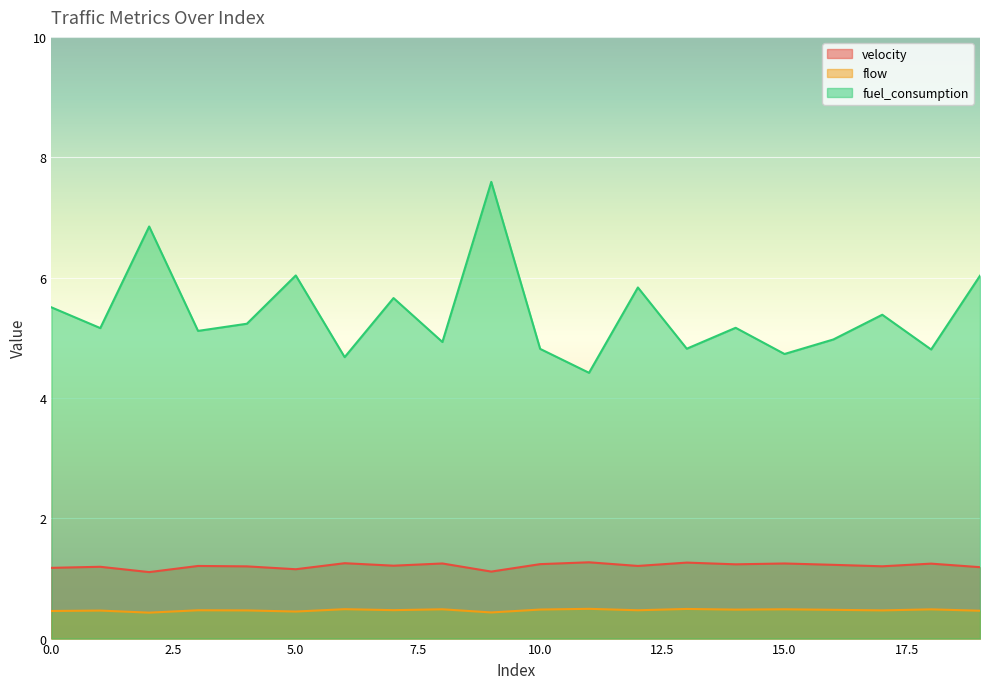

Is the value of flow at 7 greater than the value of velocity at 18?

No